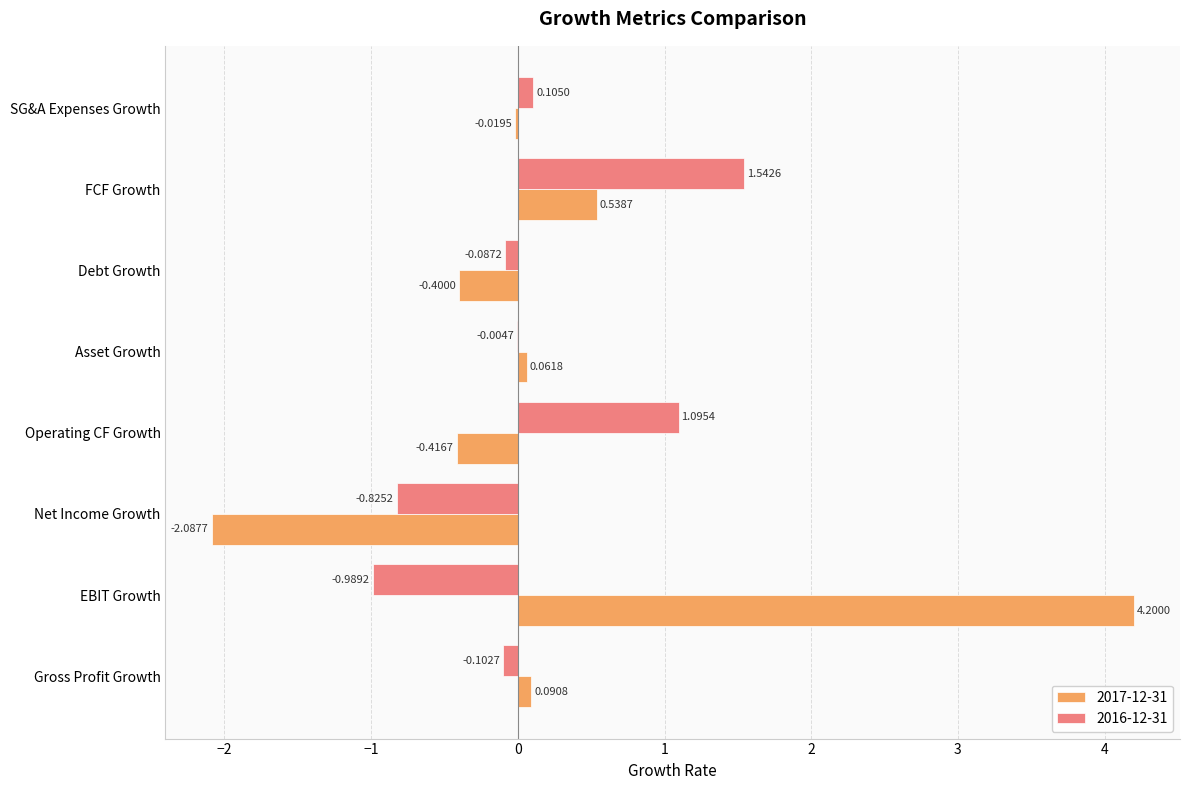

What are all the series names shown in the legend?

2017-12-31, 2016-12-31